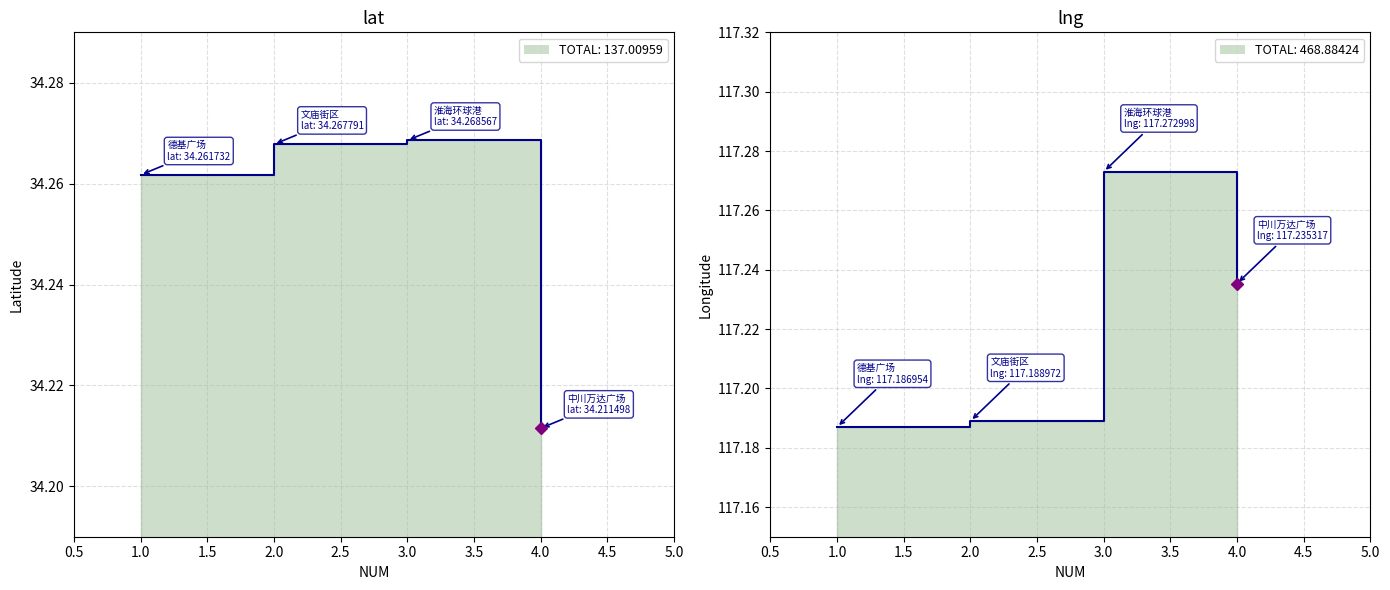

List the series in order of their overall mean, lowest first.

lat, lng